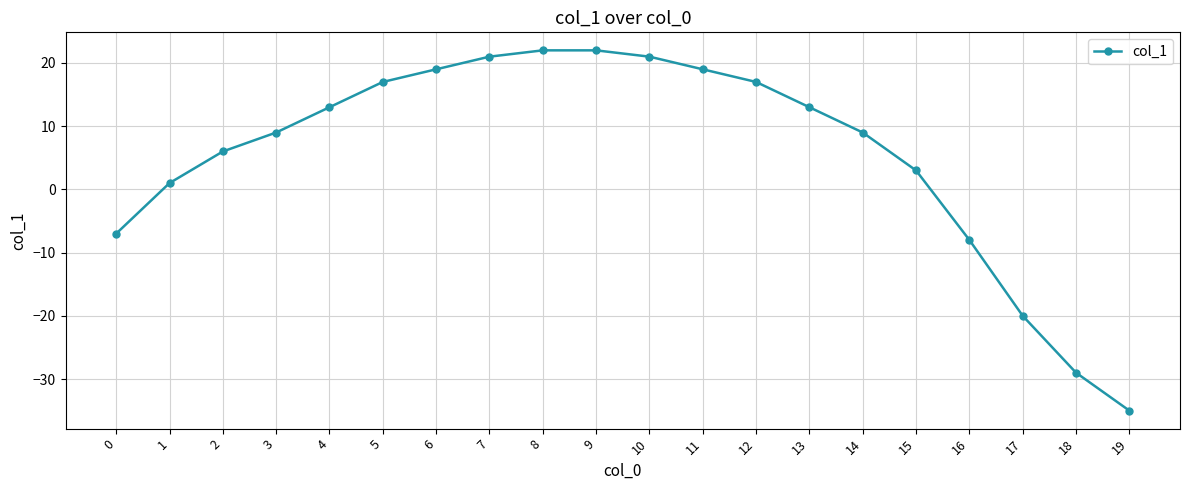

What is the difference between the maximum and second lowest values?

51